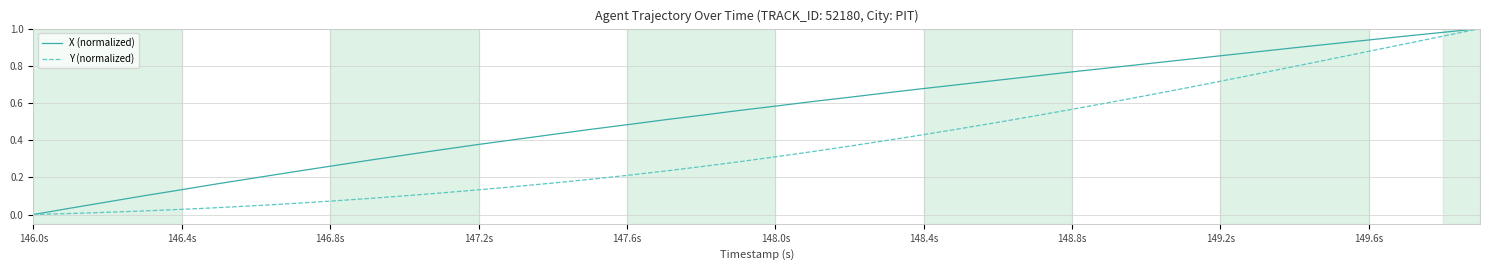

Which series has the largest total across all categories?

X (normalized)